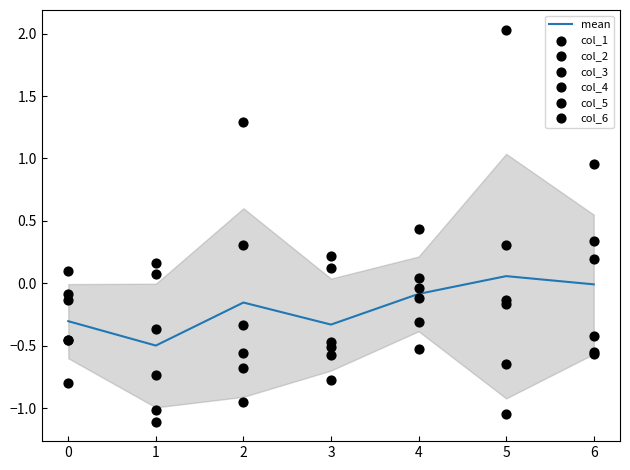

Is the value of col_2 at 2 greater than the value of col_3 at 1?

Yes